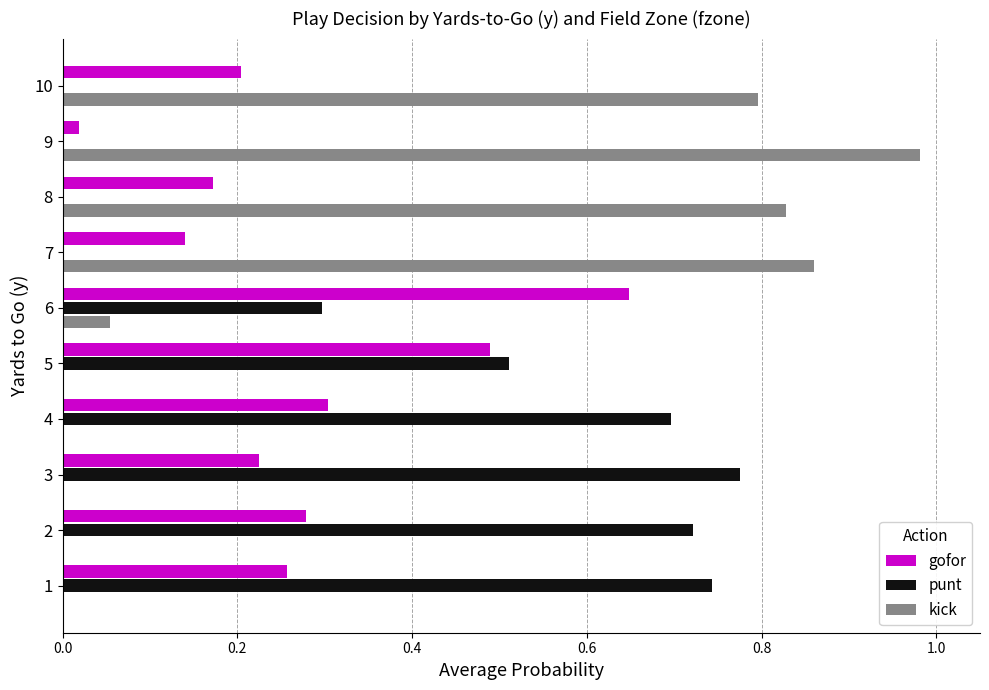

Is the value of gofor at 3 greater than the value of kick at 10?

No